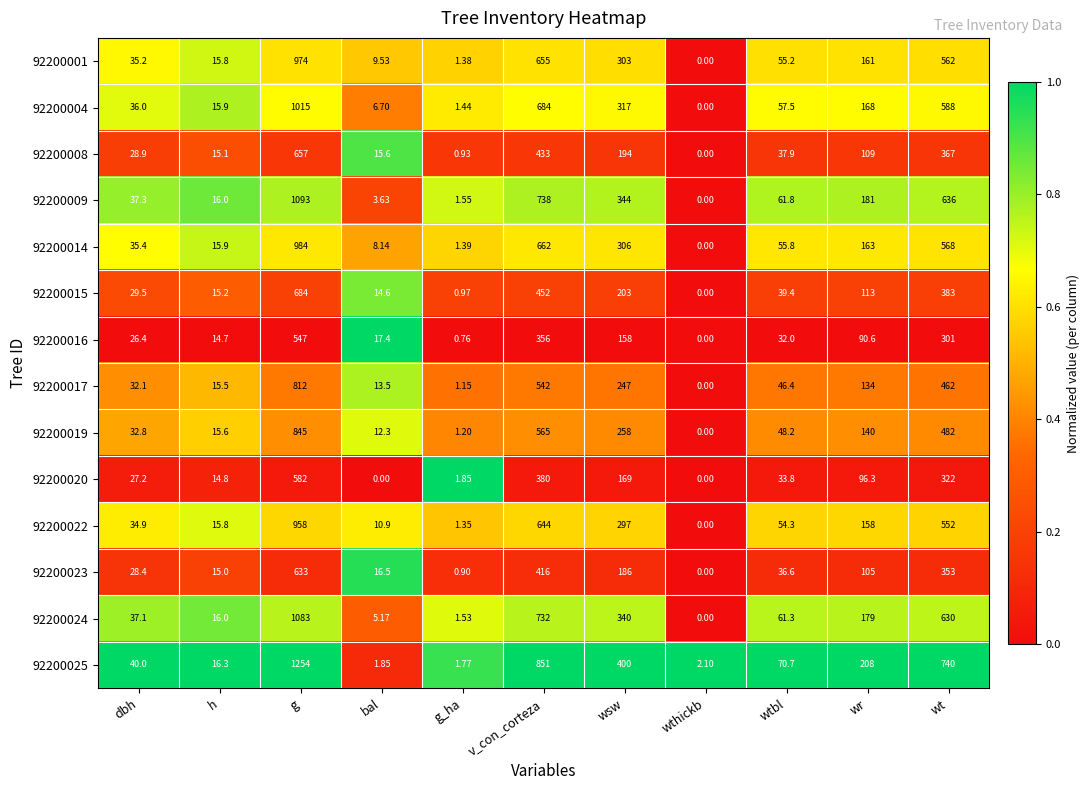

Where does the 92200017 series first go above 46?

g